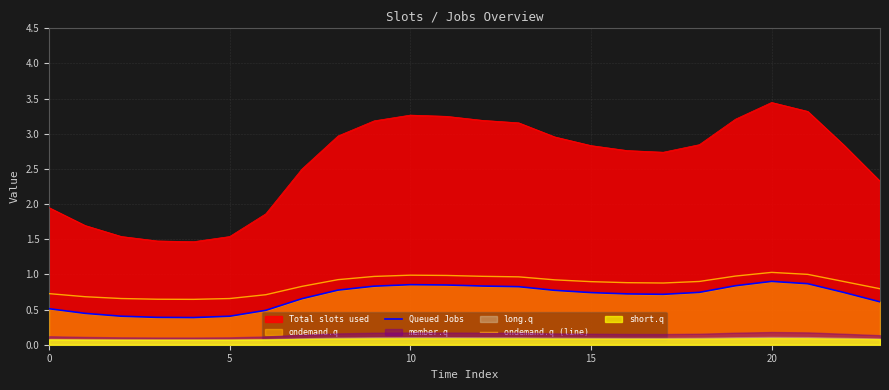

At which category does ondemand.q (line) reach its first local peak?

10